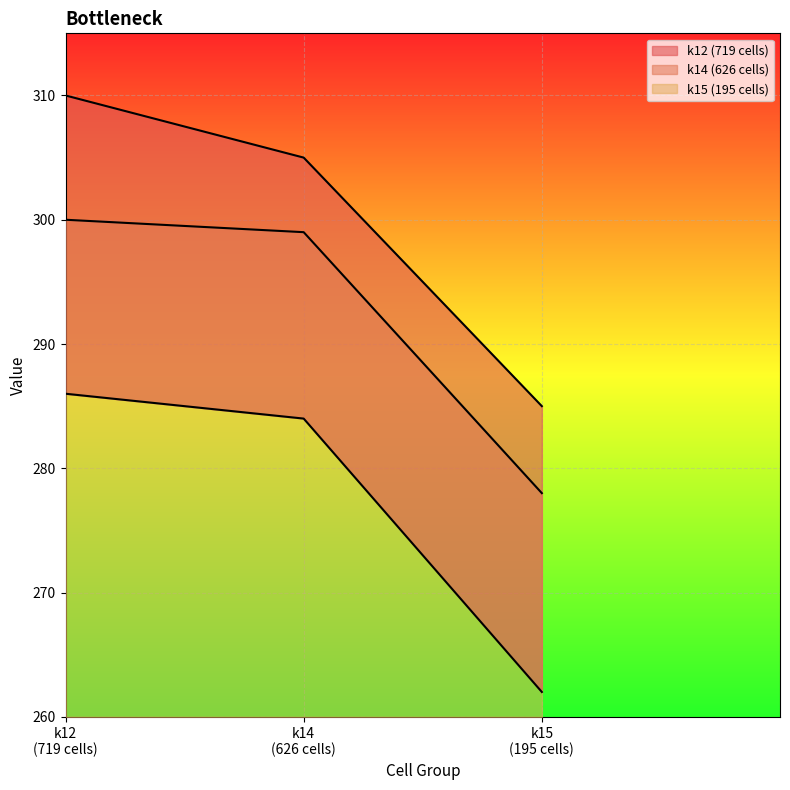

Between k12
(719 cells) and k14
(626 cells), which series saw the biggest shift?

k12 (719 cells)